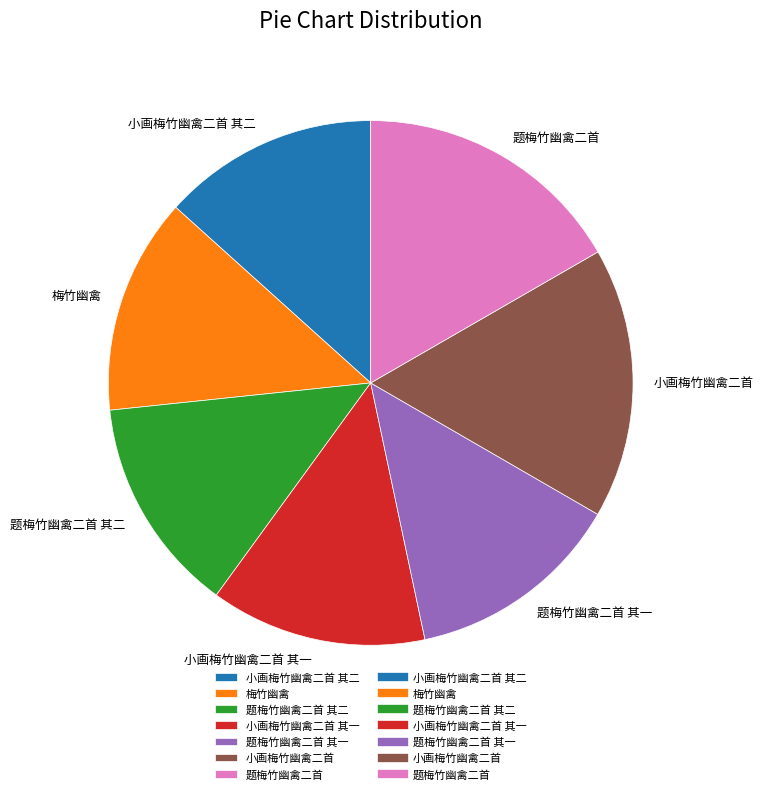

Combined, do 小画梅竹幽禽二首 其二 and 小画梅竹幽禽二首 account for over 50%?

No